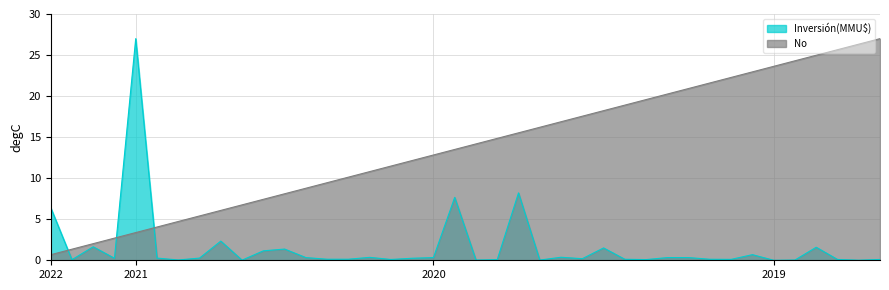

Which series has the widest spread of values?

Inversión(MMU$)